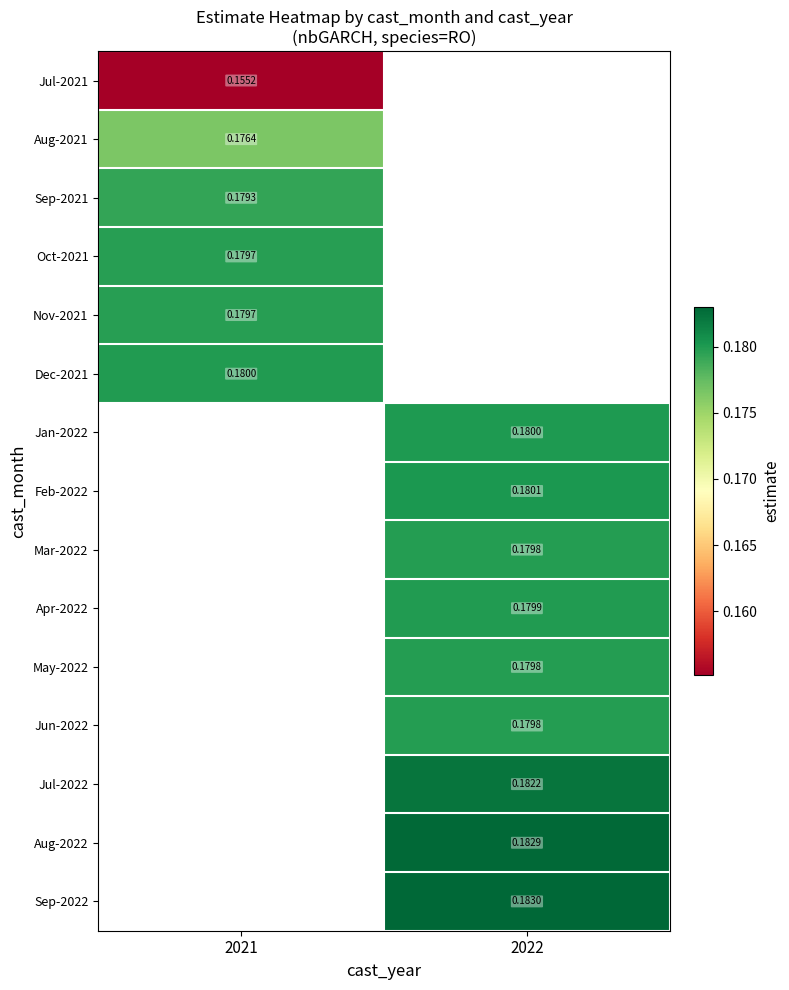

Is it true that Apr-2022 equals 0.2 at 2022?

True